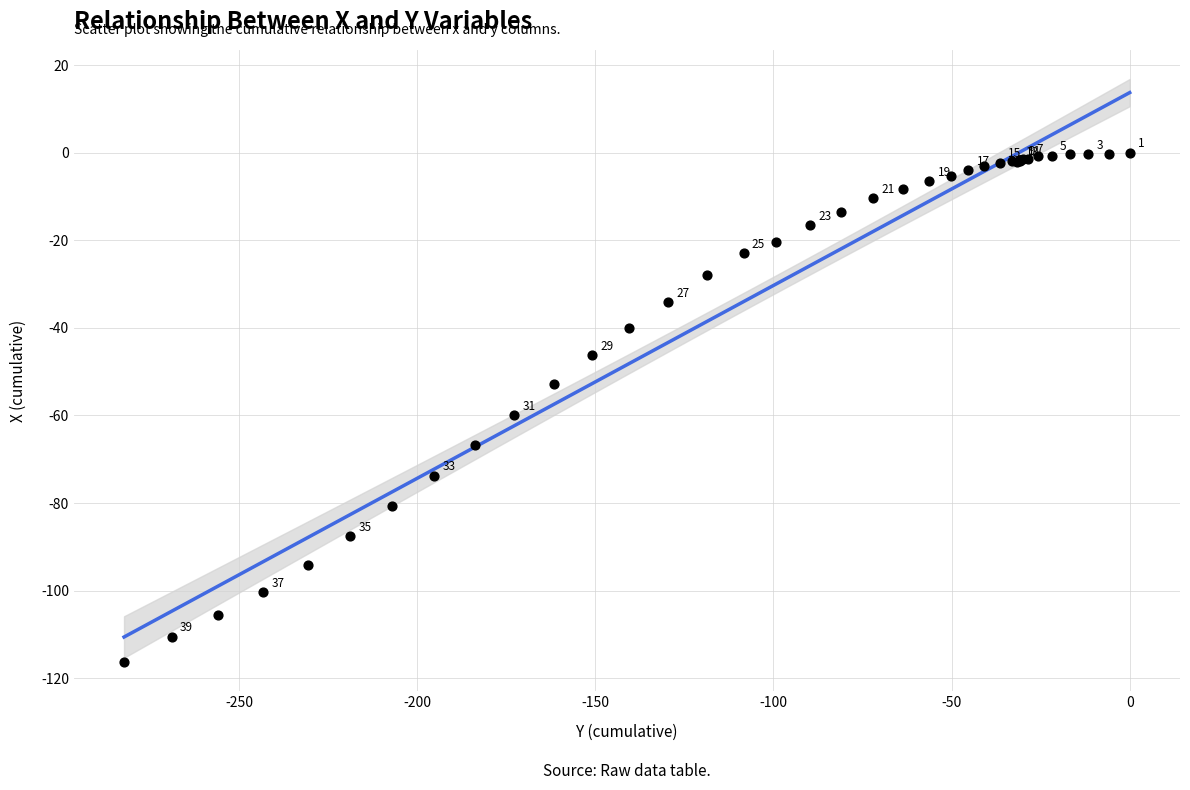

What Y value in the scatter plot is closest to -58?

-60.0